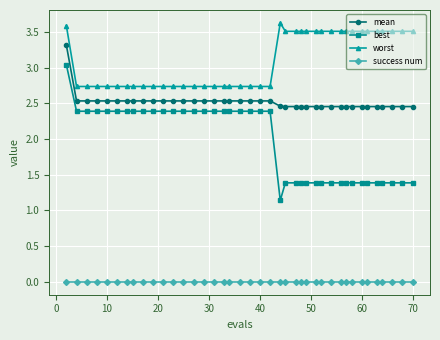

Which series has the largest total across all categories?

worst